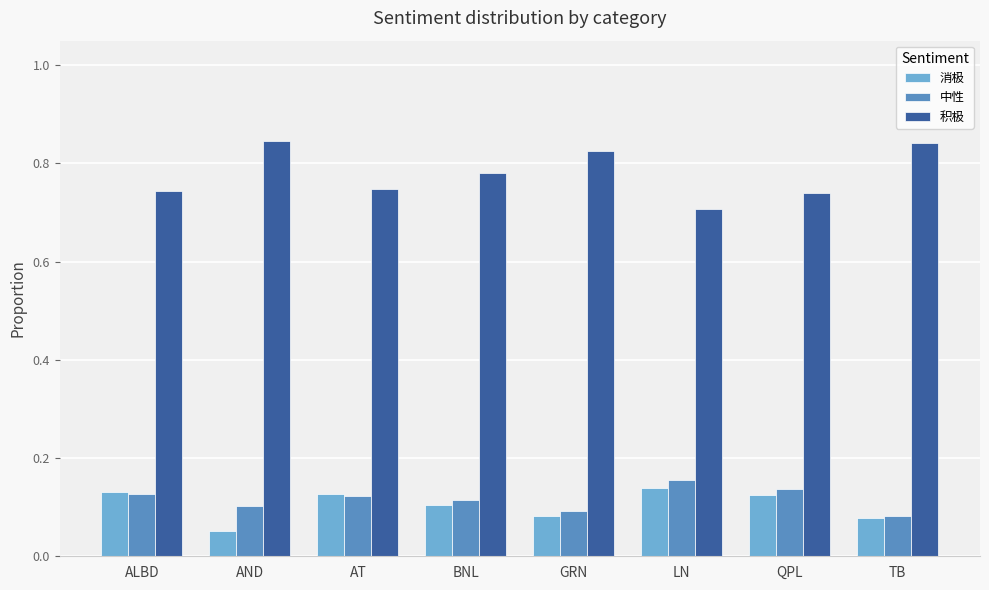

How many categories are shown in the chart?

8